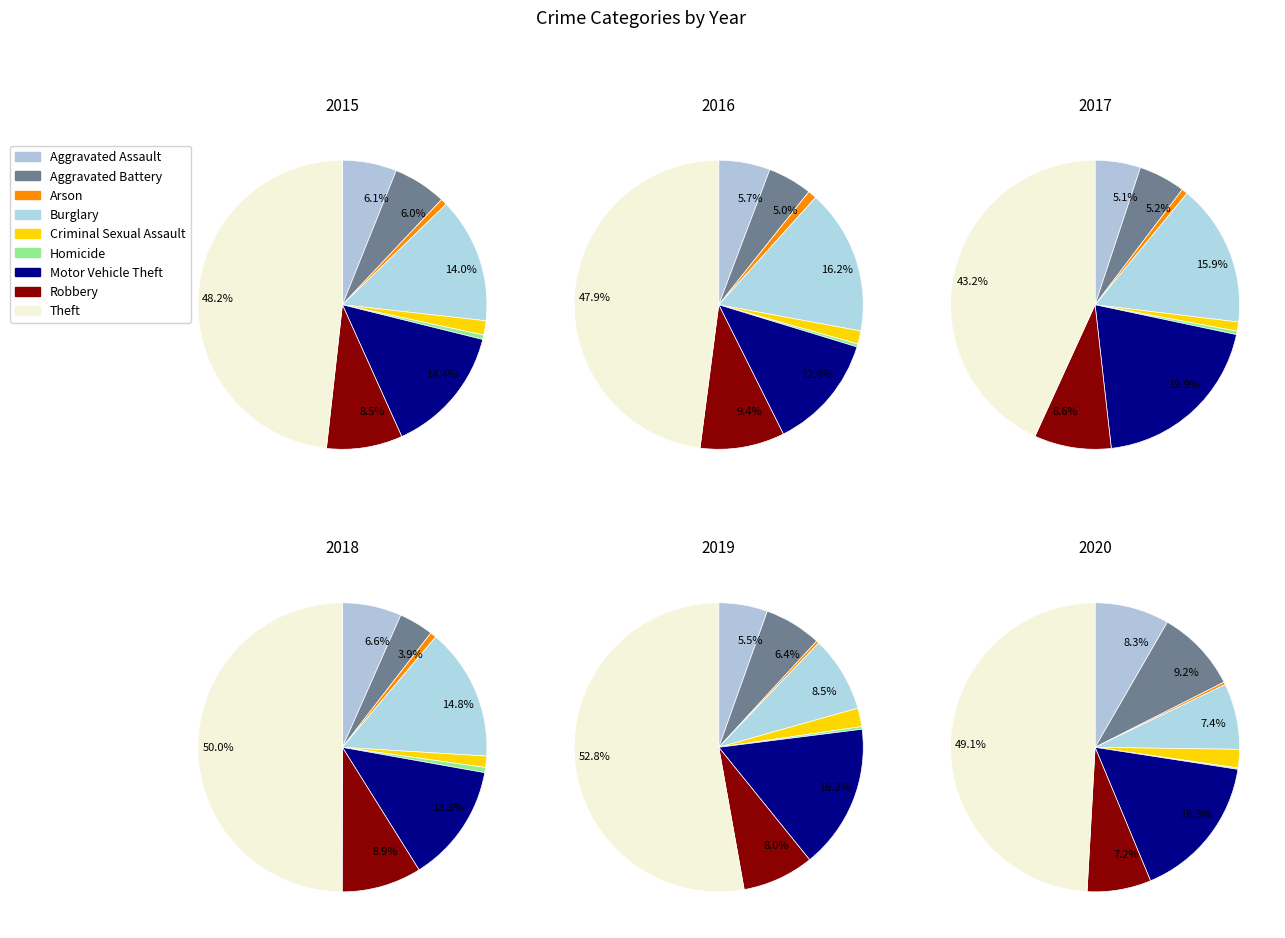

Rank the categories by value from highest to lowest.

Theft, Motor Vehicle Theft, Burglary, Robbery, Aggravated Assault, Aggravated Battery, Criminal Sexual Assault, Arson, Homicide